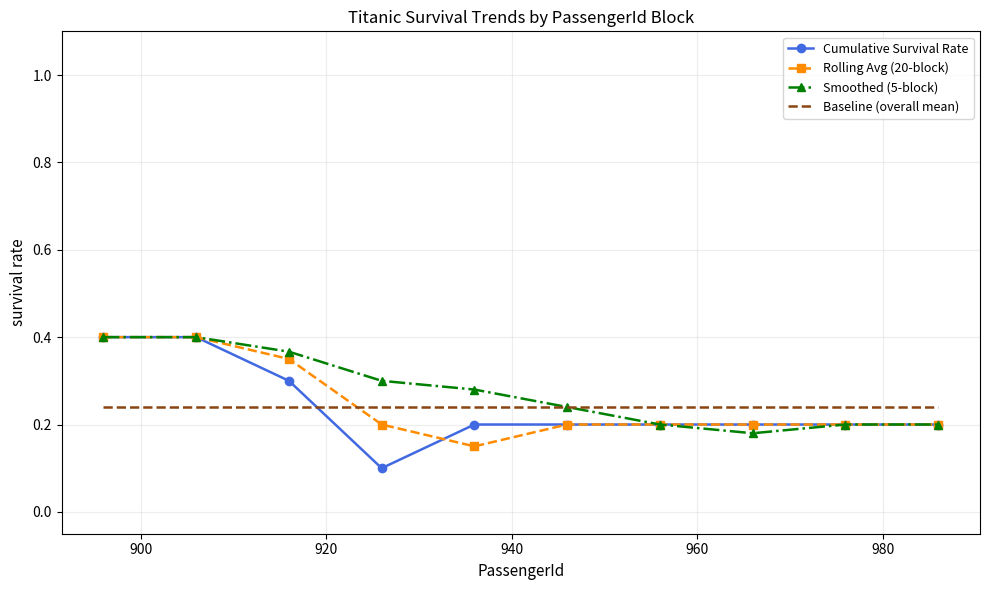

Which series has the largest total across all categories?

Smoothed (5-block)